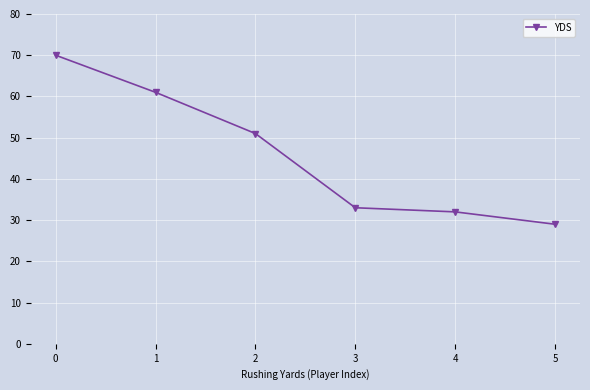

List the labels in order of value, largest first.

0, 1, 2, 3, 4, 5